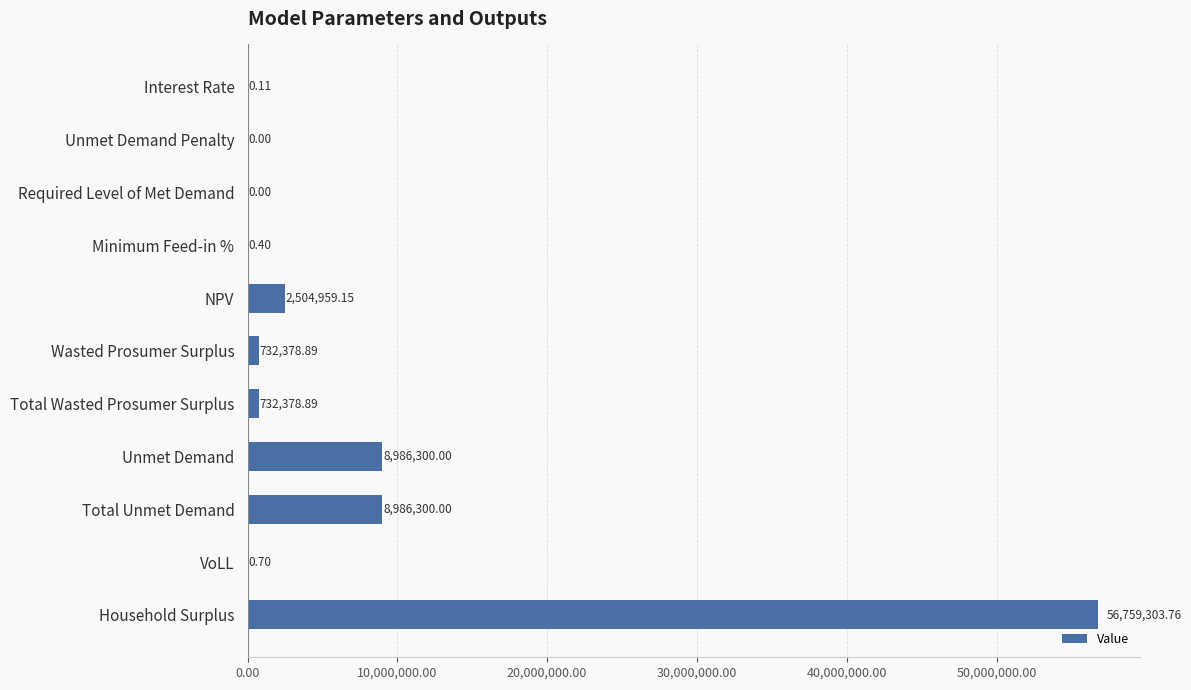

How many distinct data groups are displayed?

1